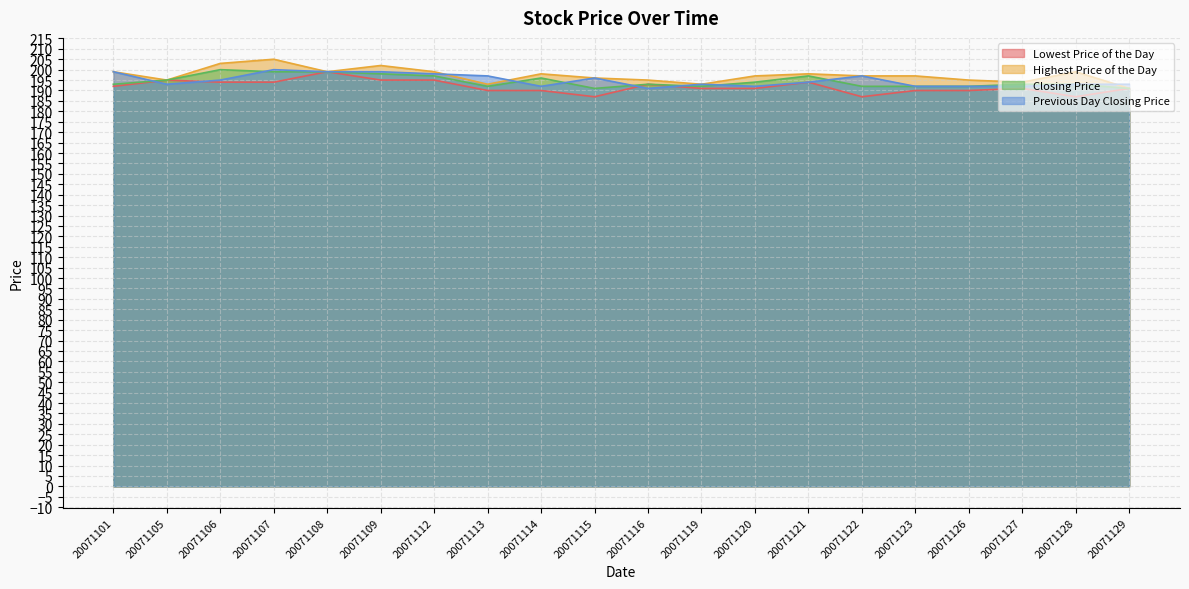

At which label does Highest Price of the Day reach its minimum?

20071129